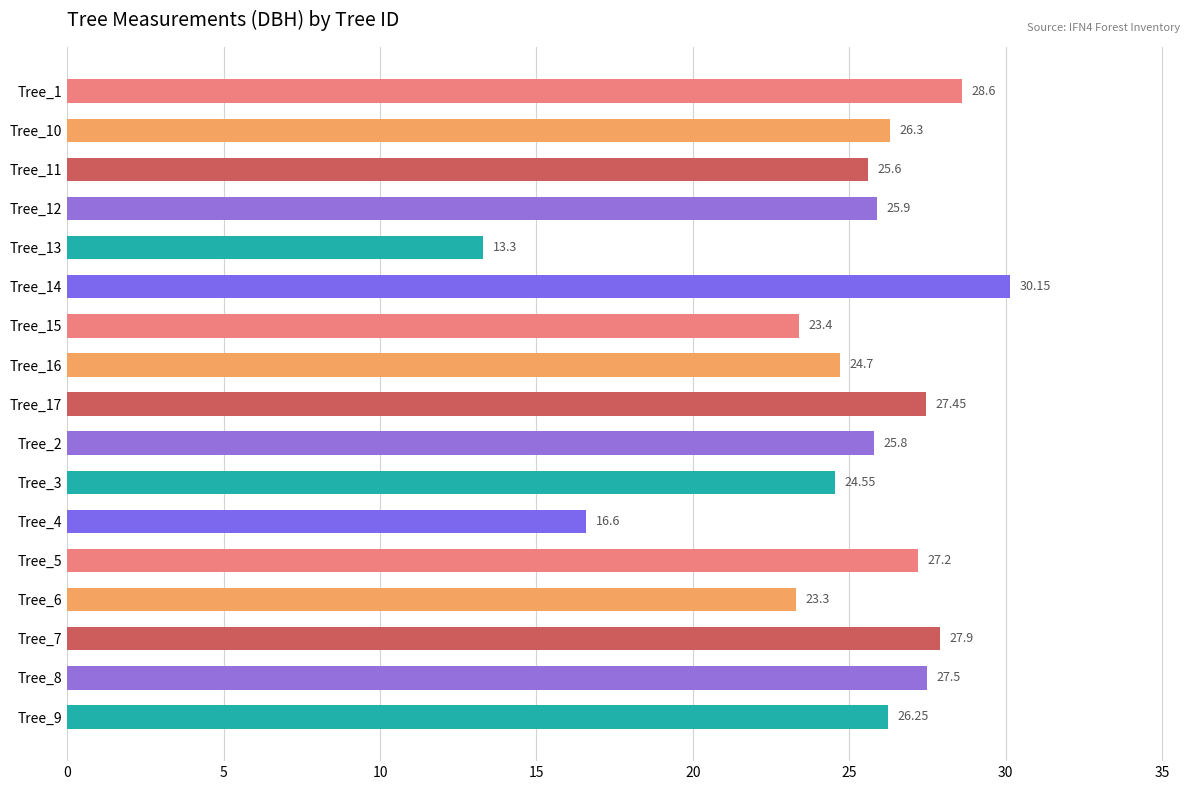

What is the sum of the values at Tree_6 and Tree_1?

51.9